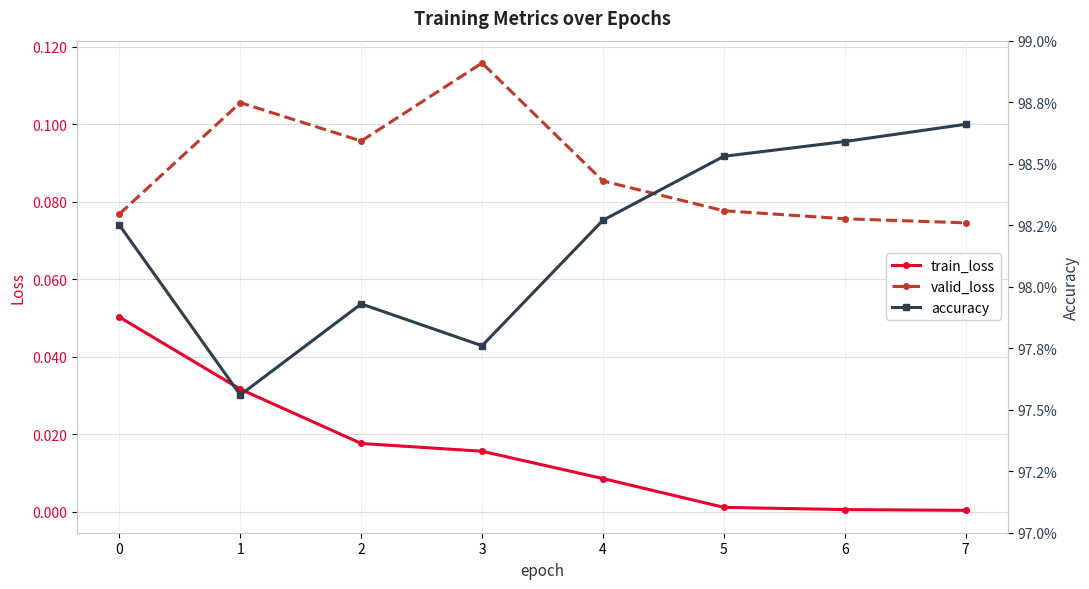

List the labels in order of accuracy value, smallest first.

1, 3, 2, 0, 4, 5, 6, 7